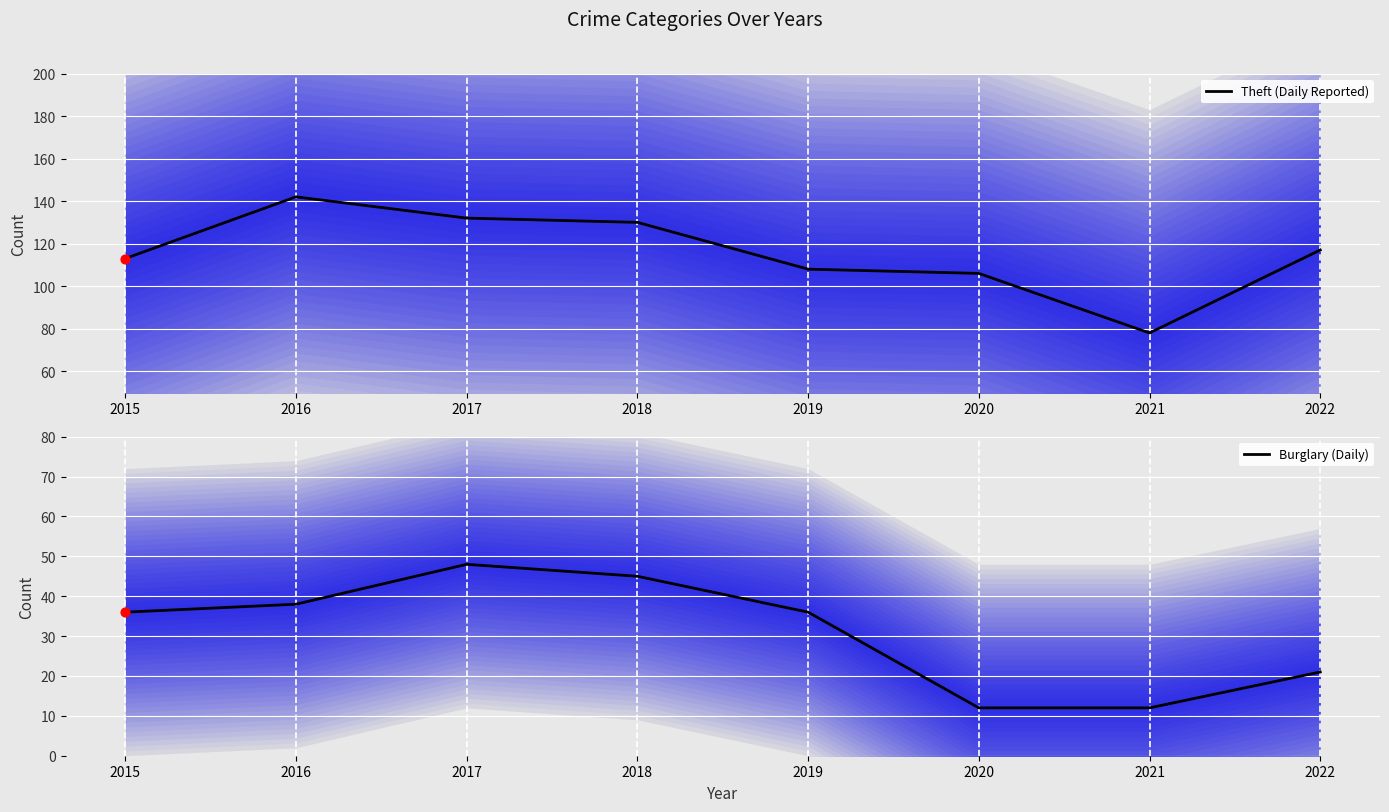

Which series has the widest spread of Y values?

Theft (Daily Reported)